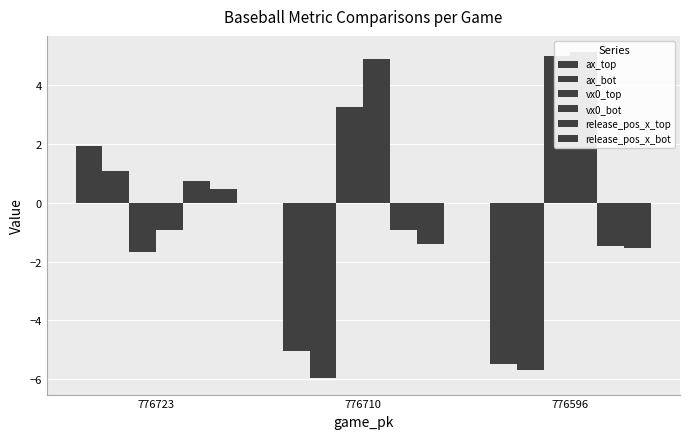

Reading right to left, list all the values displayed in this chart.

ax_top: -5.5	-5.1	1.9
ax_bot: -5.7	-6.0	1.1
vx0_top: 5.0	3.2	-1.7
vx0_bot: 5.1	4.9	-0.9
release_pos_x_top: -1.5	-0.9	0.8
release_pos_x_bot: -1.5	-1.4	0.5